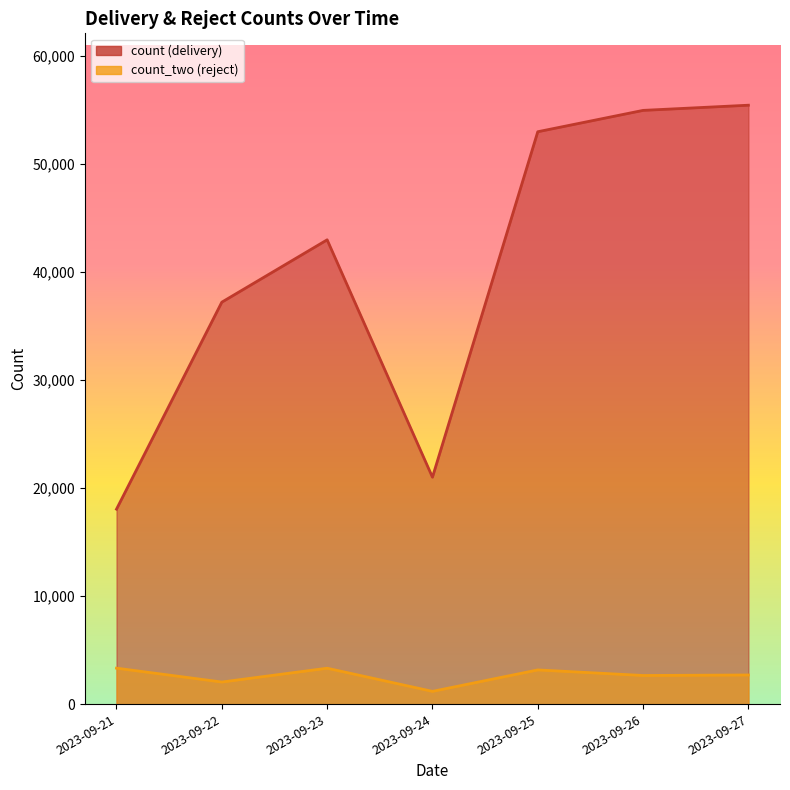

True or false: count and count_two intersect in this chart.

False